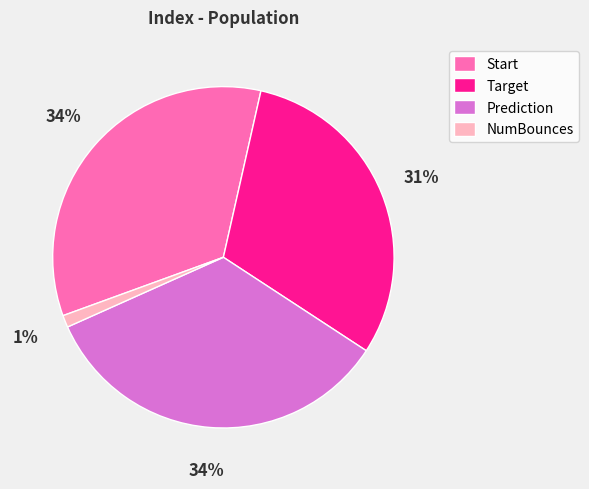

To the nearest percent, what percentage of the pie is NumBounces?

1%